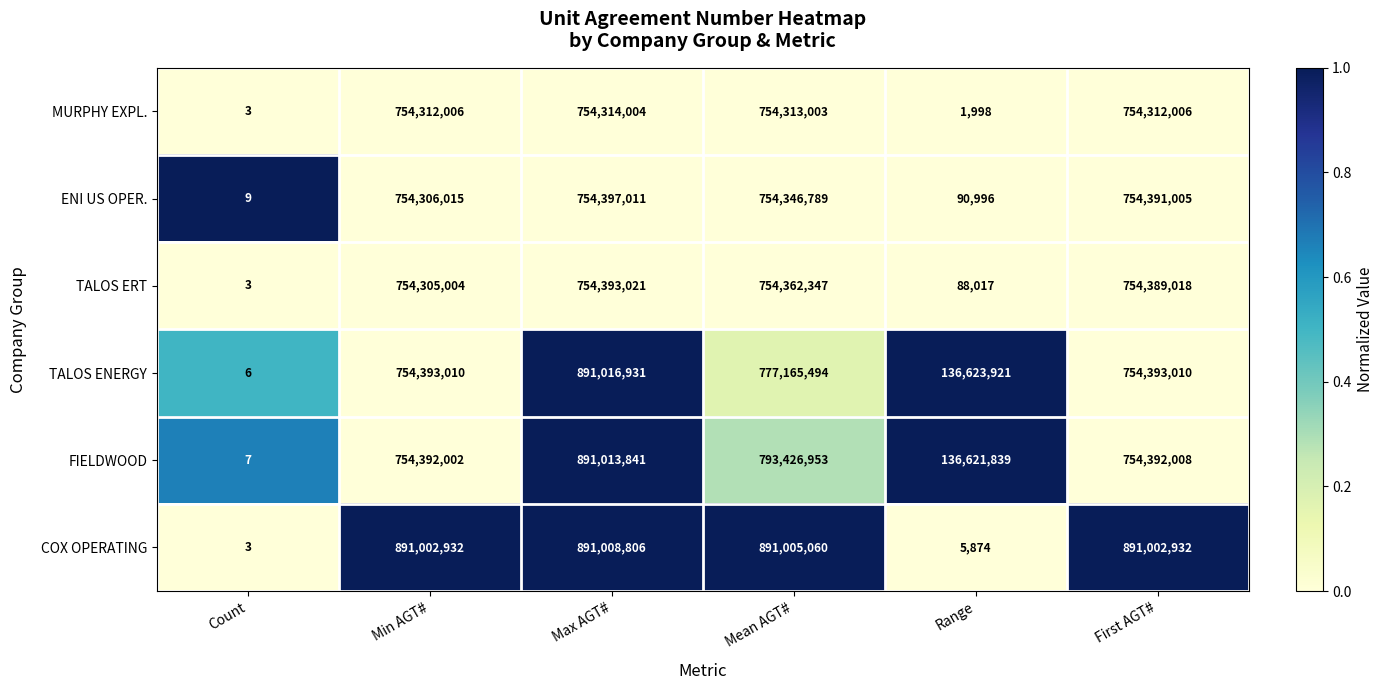

Is it true that TALOS ERT equals 754362347 at Mean AGT#?

True